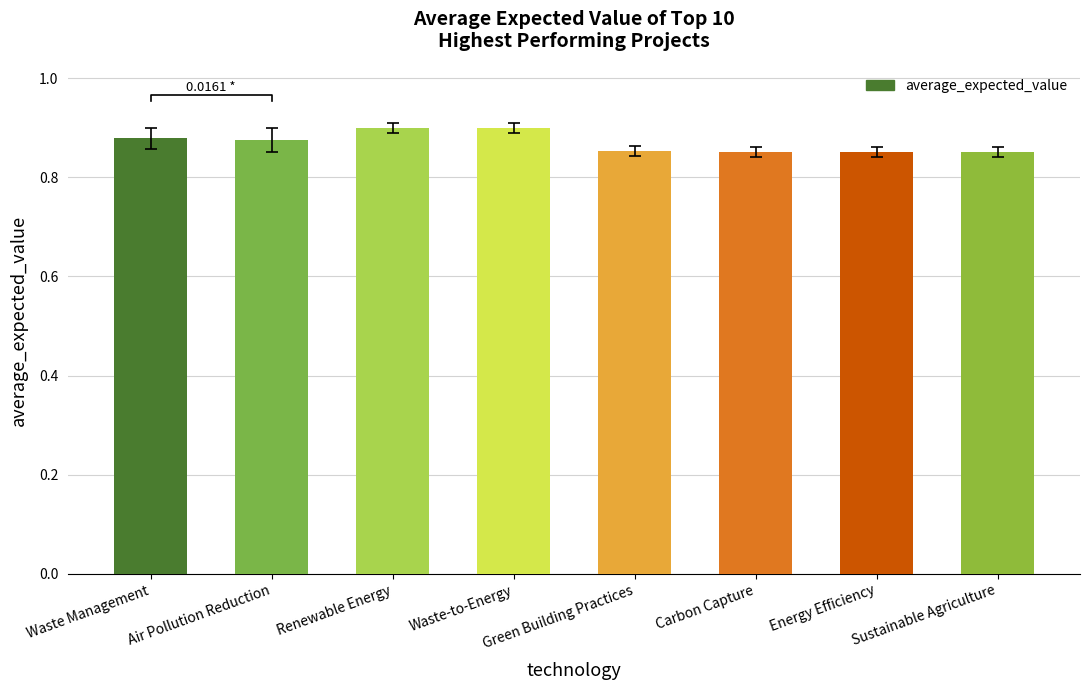

What is the approximate value at Green Building Practices?

0.9